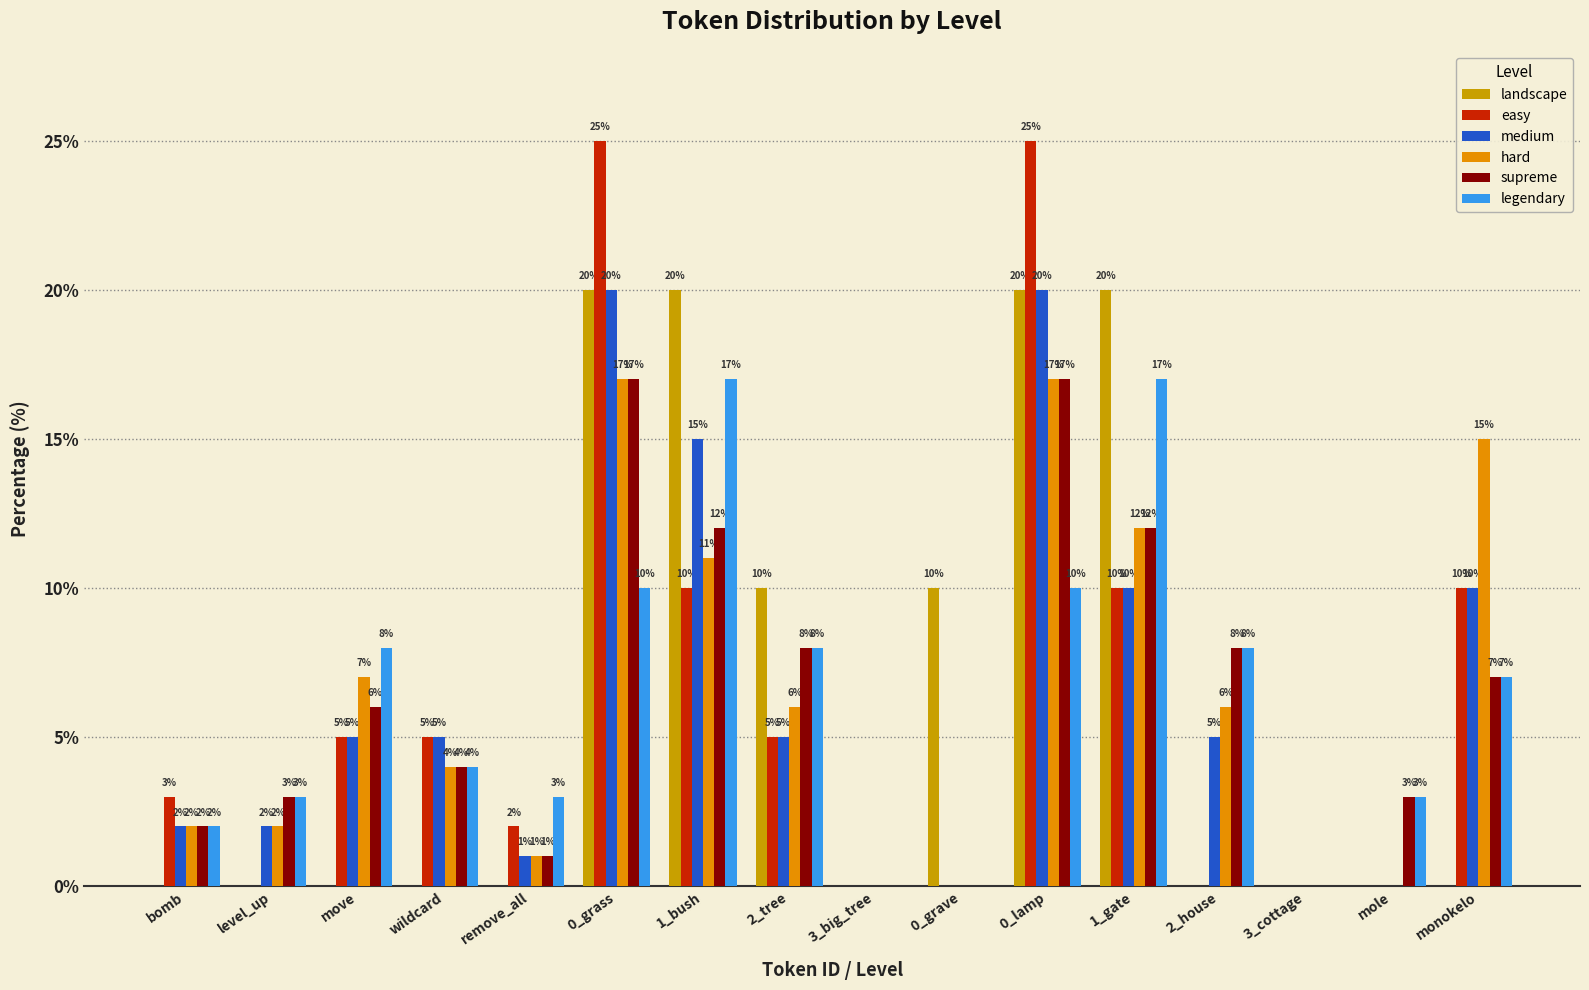

How many groups of bars are there?

16